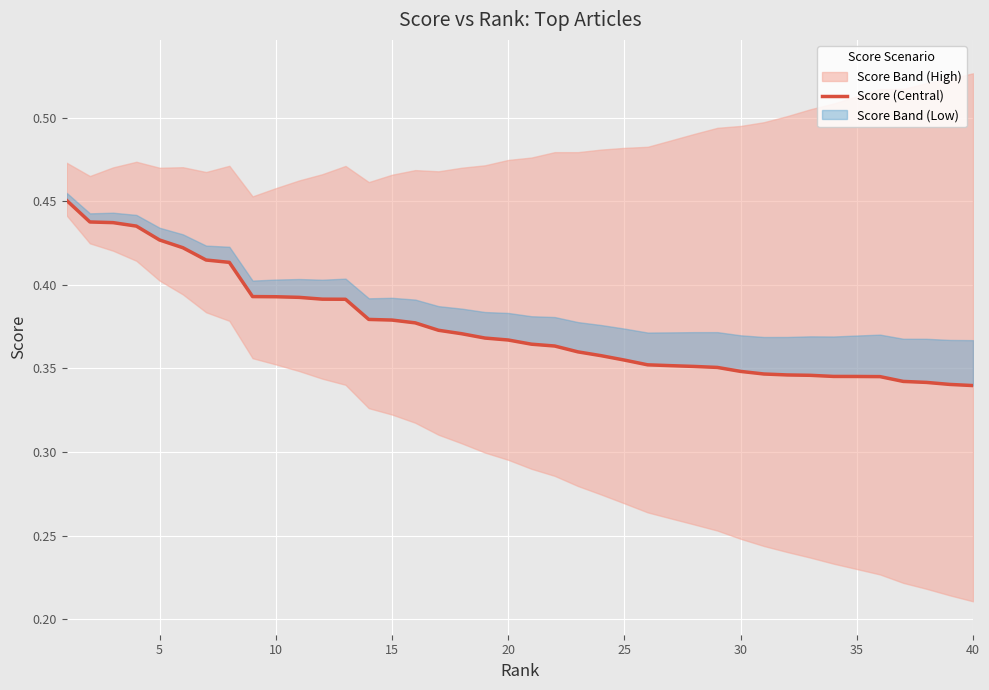

What is the greatest value displayed?

0.5